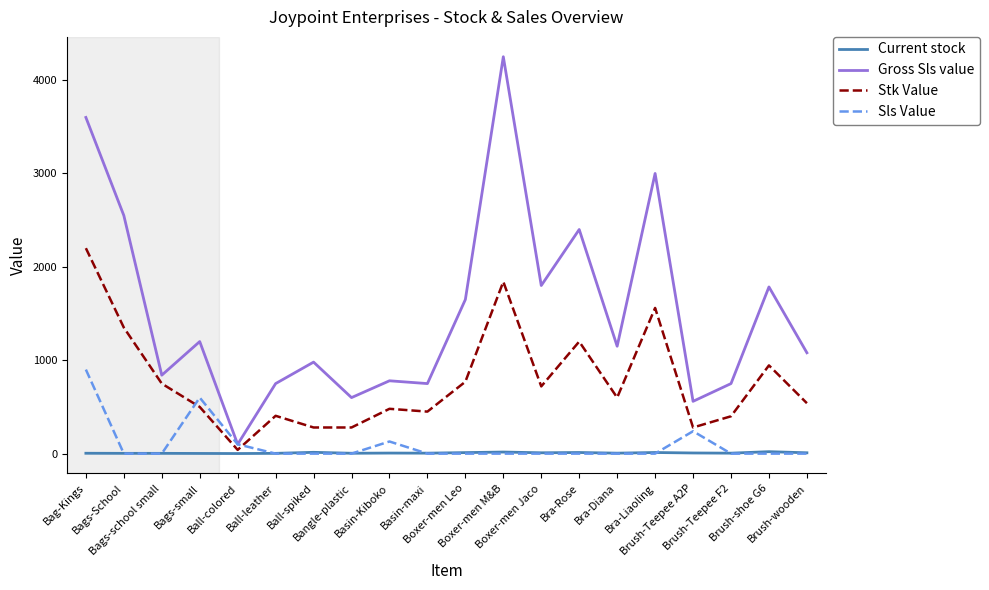

Which series has the largest range (max minus min)?

Gross Sls value